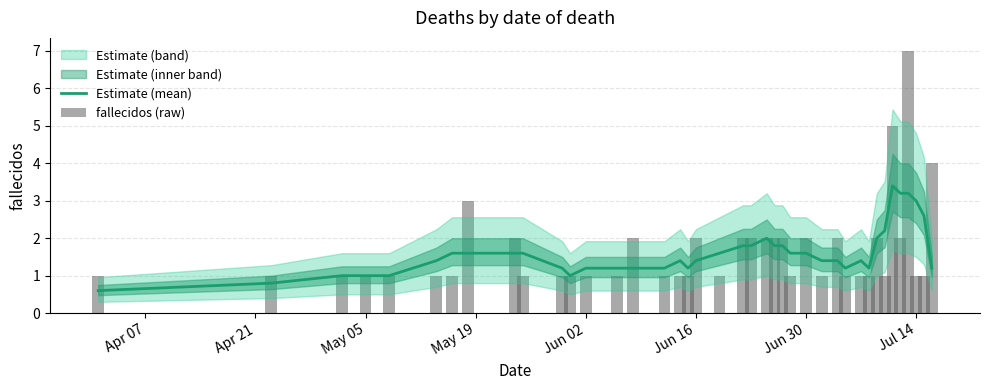

What is the average value of the Estimate (mean) series?

1.6